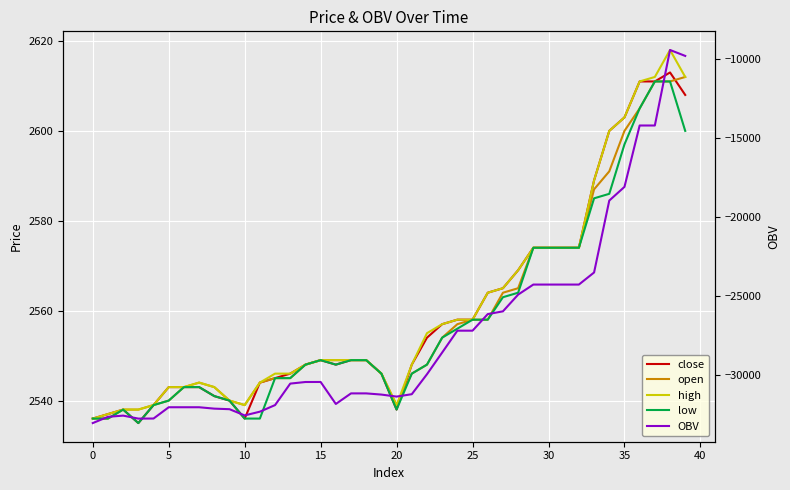

What is the label of the 30th point from the left?

29